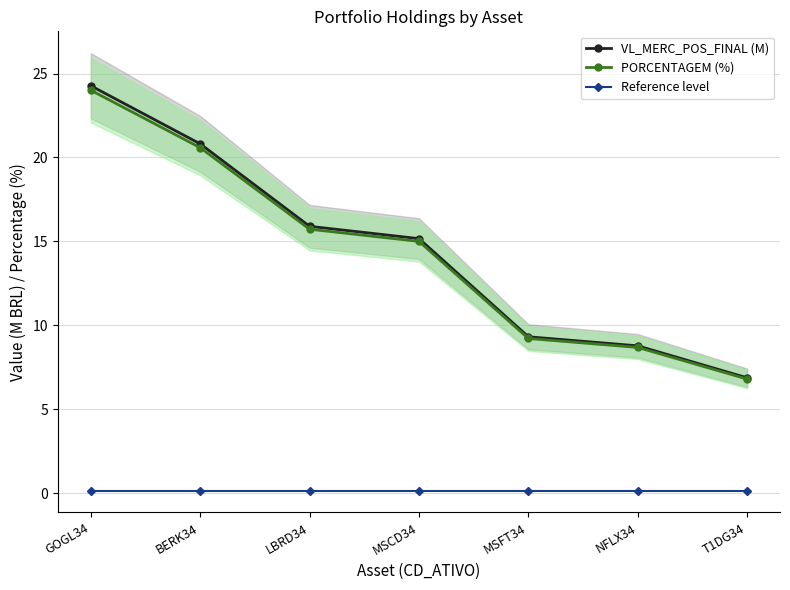

How many values in the VL_MERC_POS_FINAL (M) series are below 15?

3